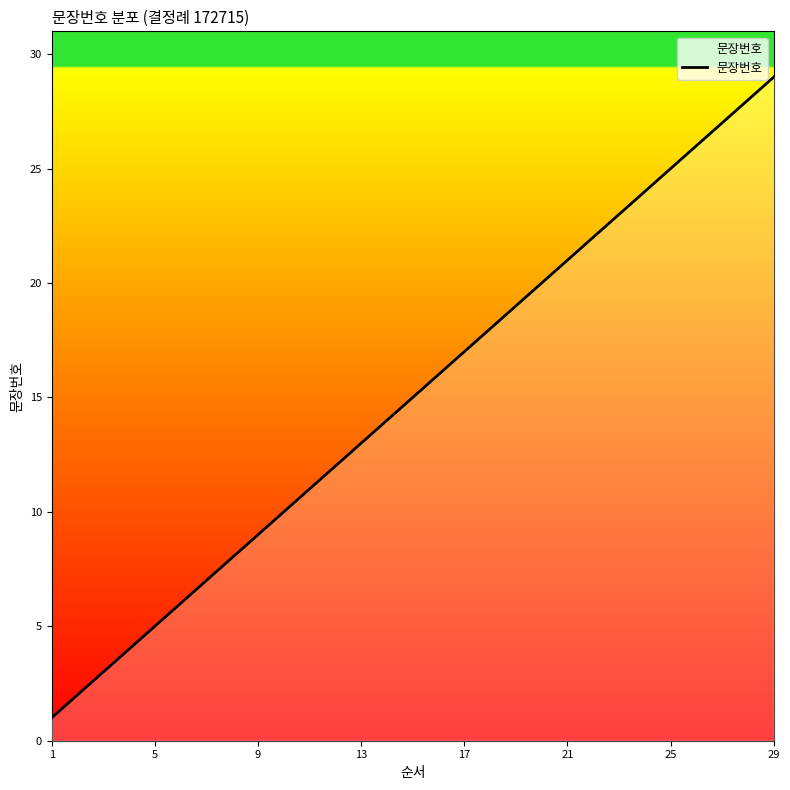

What is the difference between the maximum and minimum values?

28